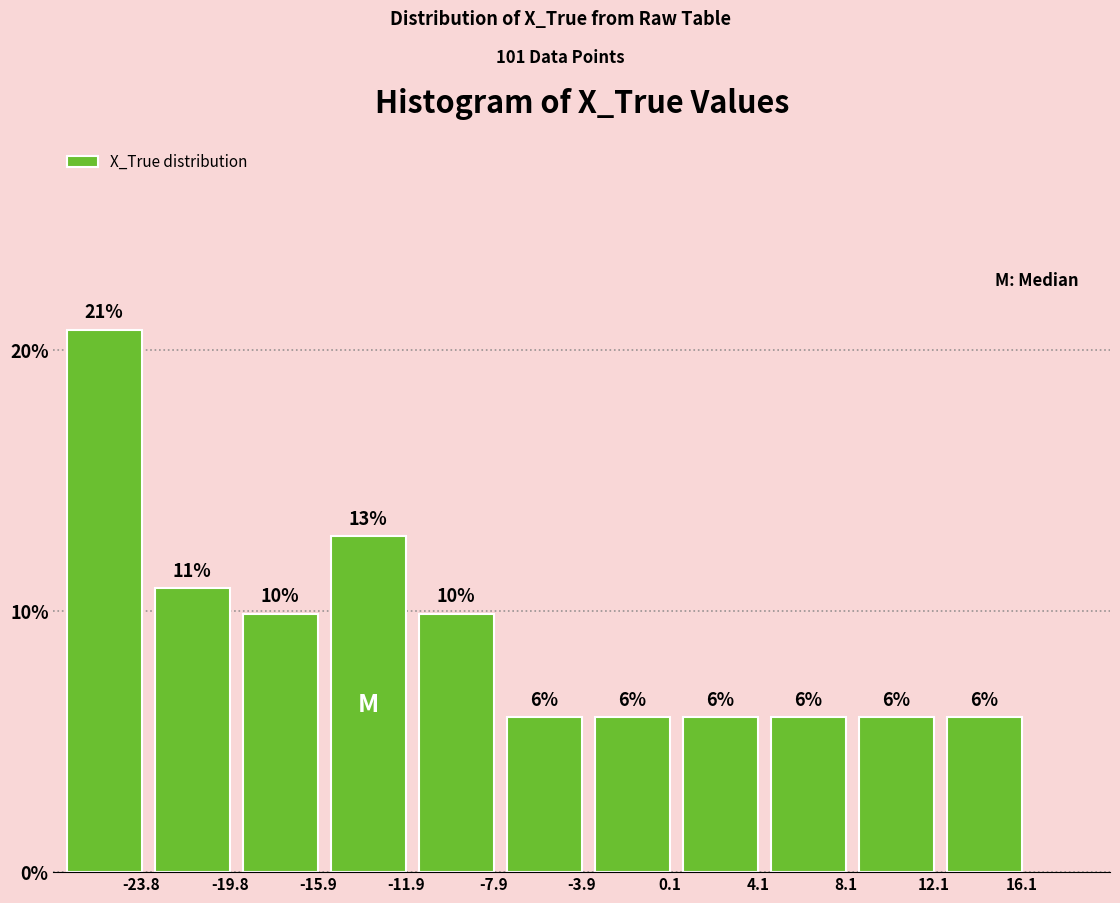

How many bars are there in total?

11